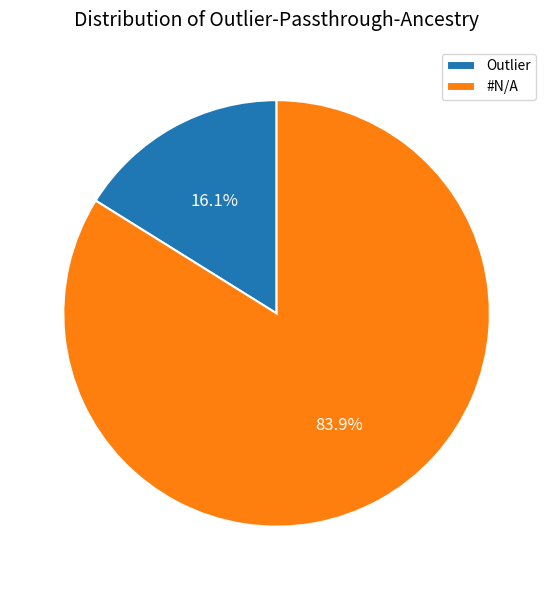

Which category accounts for the majority?

#N/A